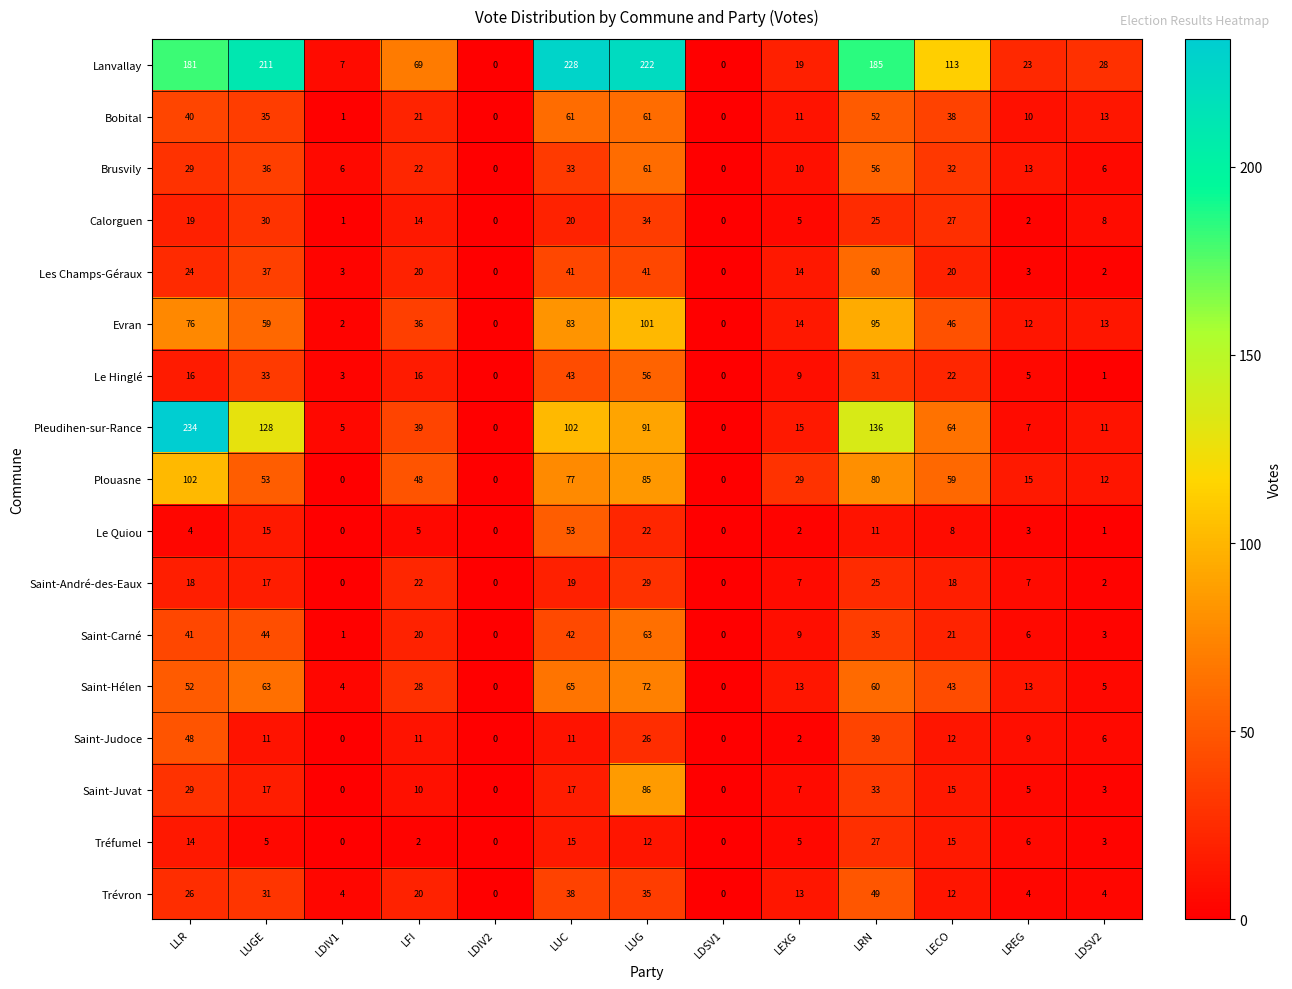

Count the number of categories in the chart.

13